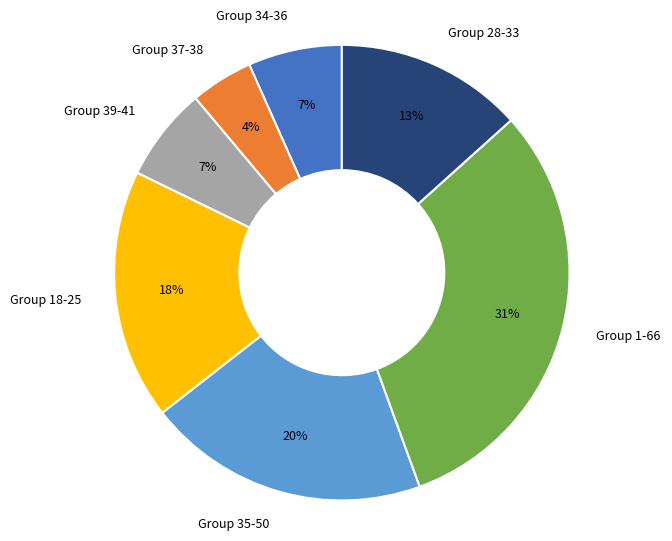

Does Group 1-66 account for over 50% of the chart?

No